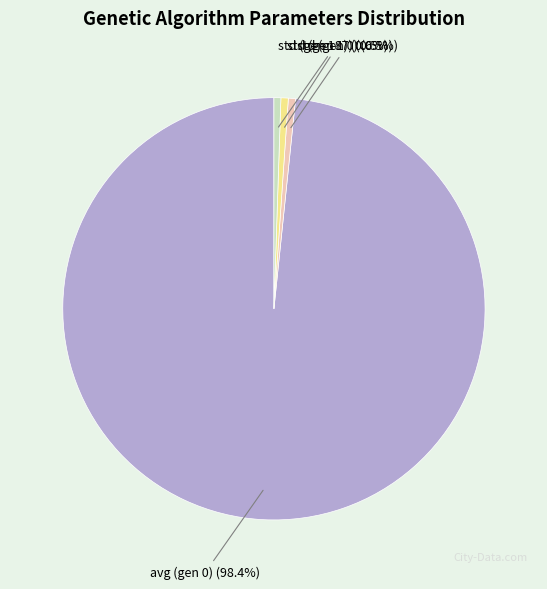

Is there any slice that represents more than half of the pie?

Yes